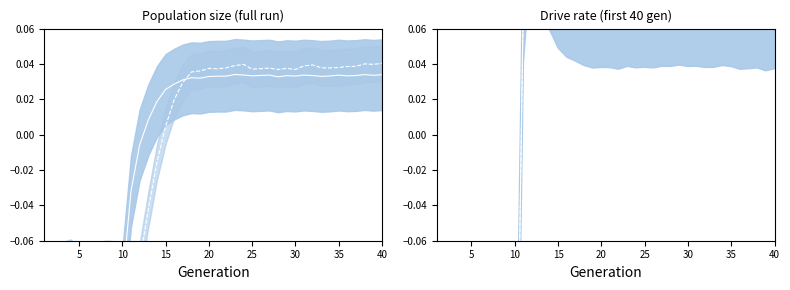

Which has a higher value, 25 or 29?

25